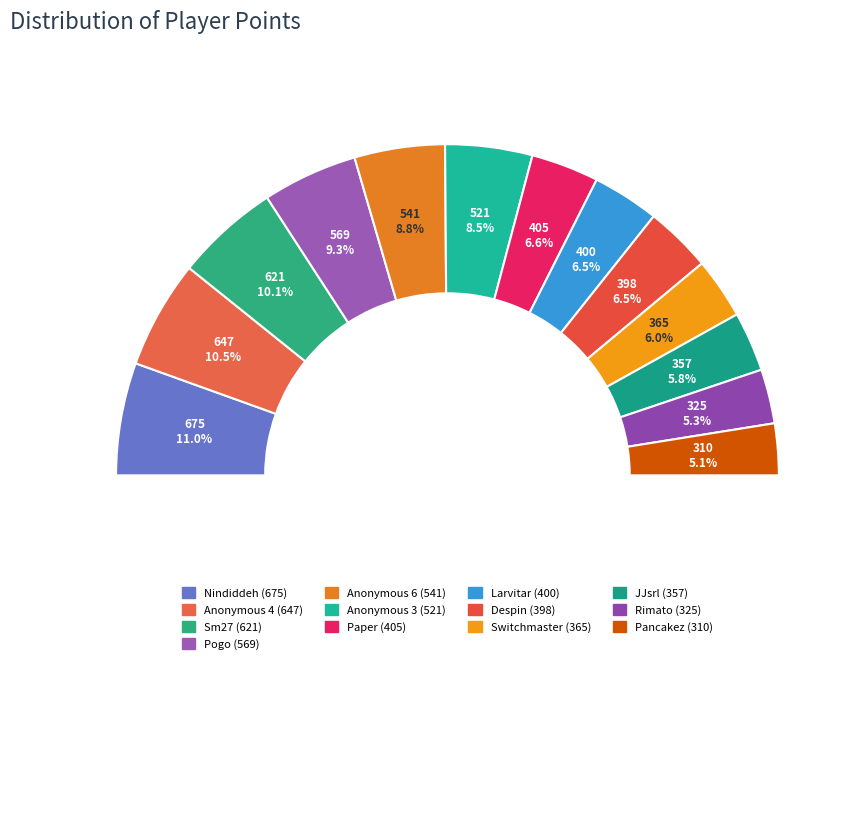

To the nearest percent, what is the difference between the largest and smallest slice percentages?

6%